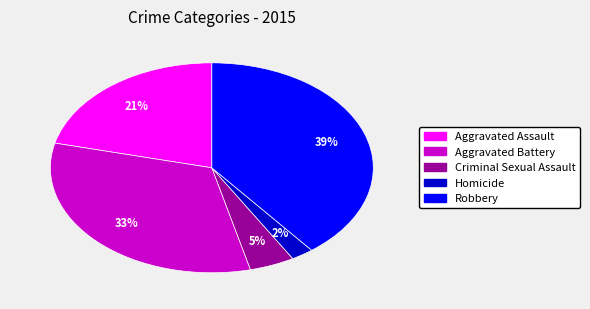

The Homicide slice represents 2% of the pie. True or false?

True